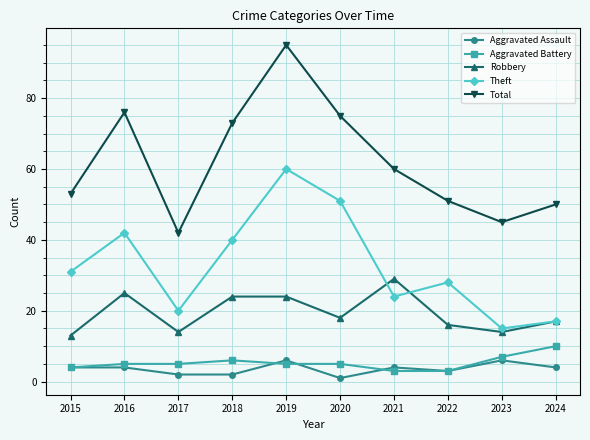

The Aggravated Assault series shows 1 at 2020. True or false?

True